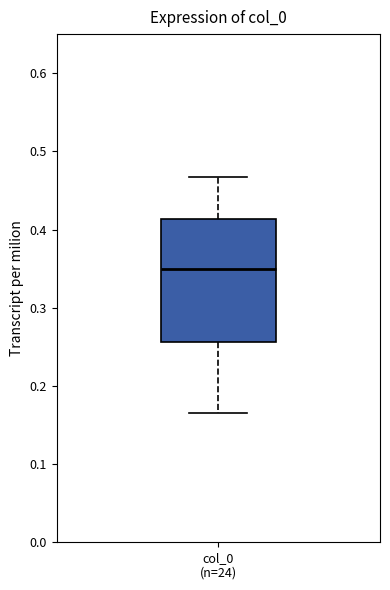

Transcribe this box plot: give where the median line is, the range the box spans, and where the two whiskers end, as read against the y-axis. The values are not printed on the chart, so give them approximately, as read against the axis.

median 0.35, box 0.26 to 0.41, whiskers 0.17 to 0.47